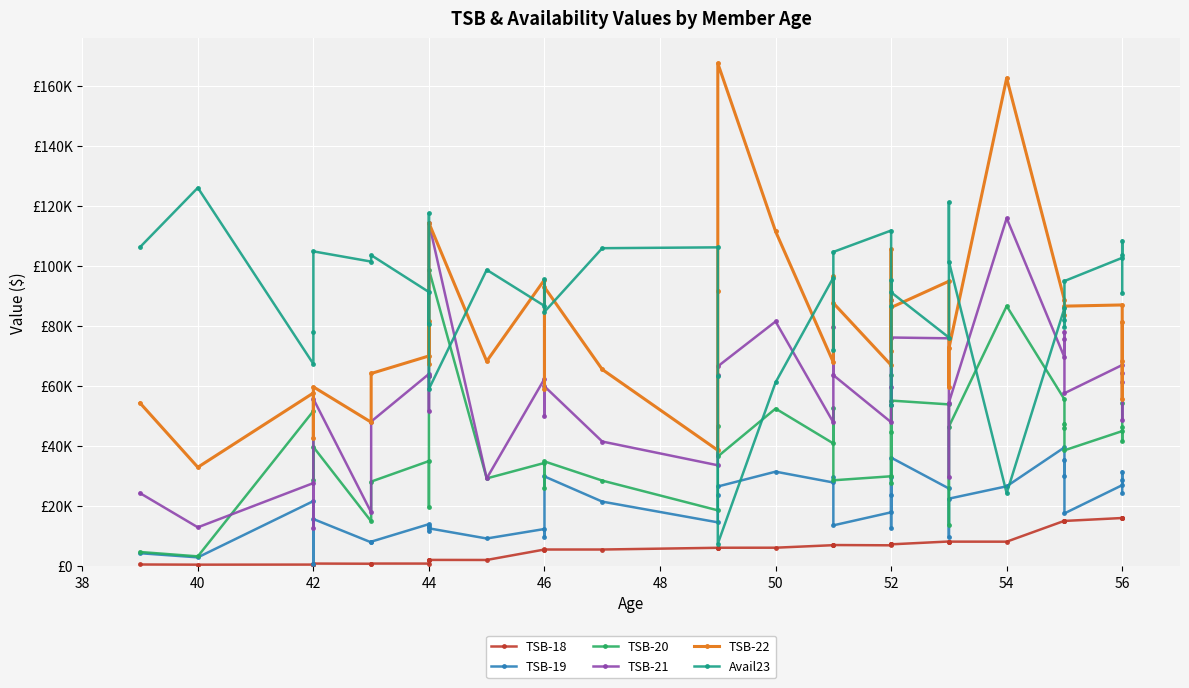

How many interior local valleys does the Avail23 series have?

12